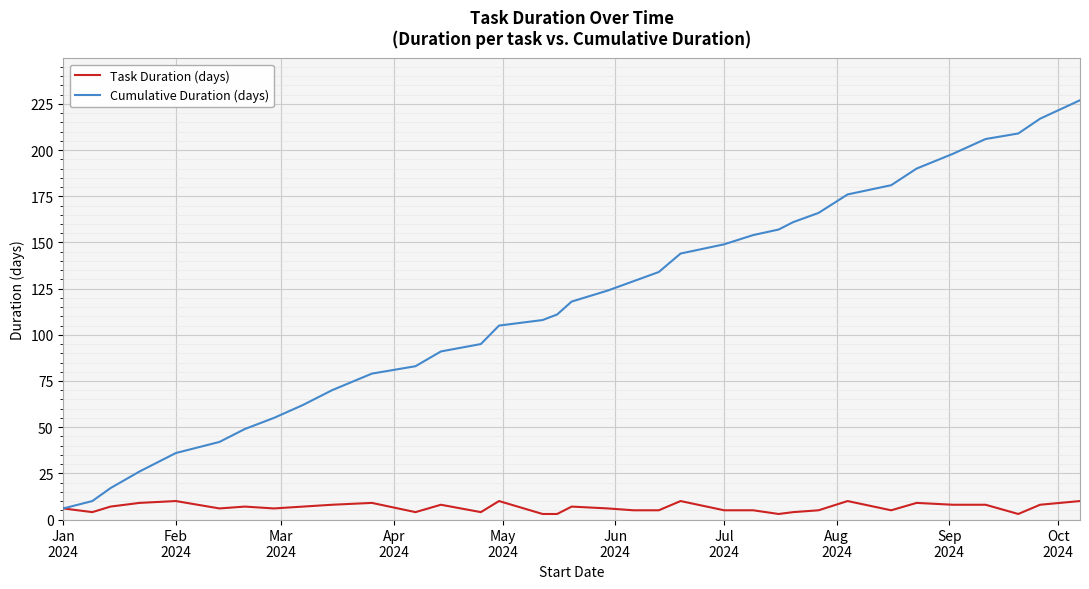

Which series has the largest range (max minus min)?

Cumulative Duration (days)